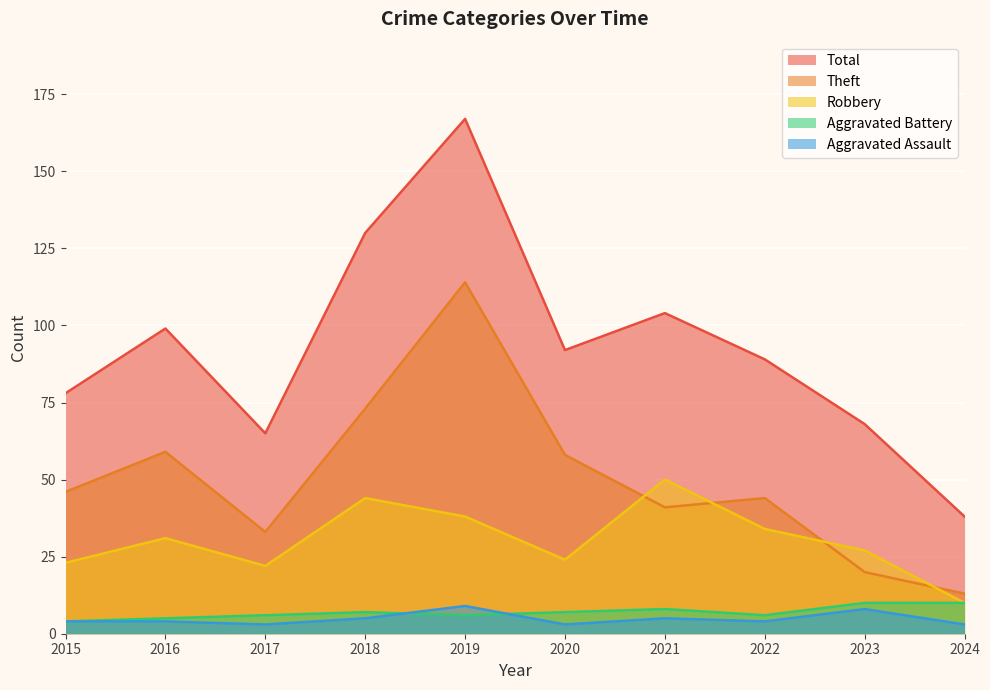

List the labels in order of Robbery value, largest first.

2021, 2018, 2019, 2022, 2016, 2023, 2020, 2015, 2017, 2024